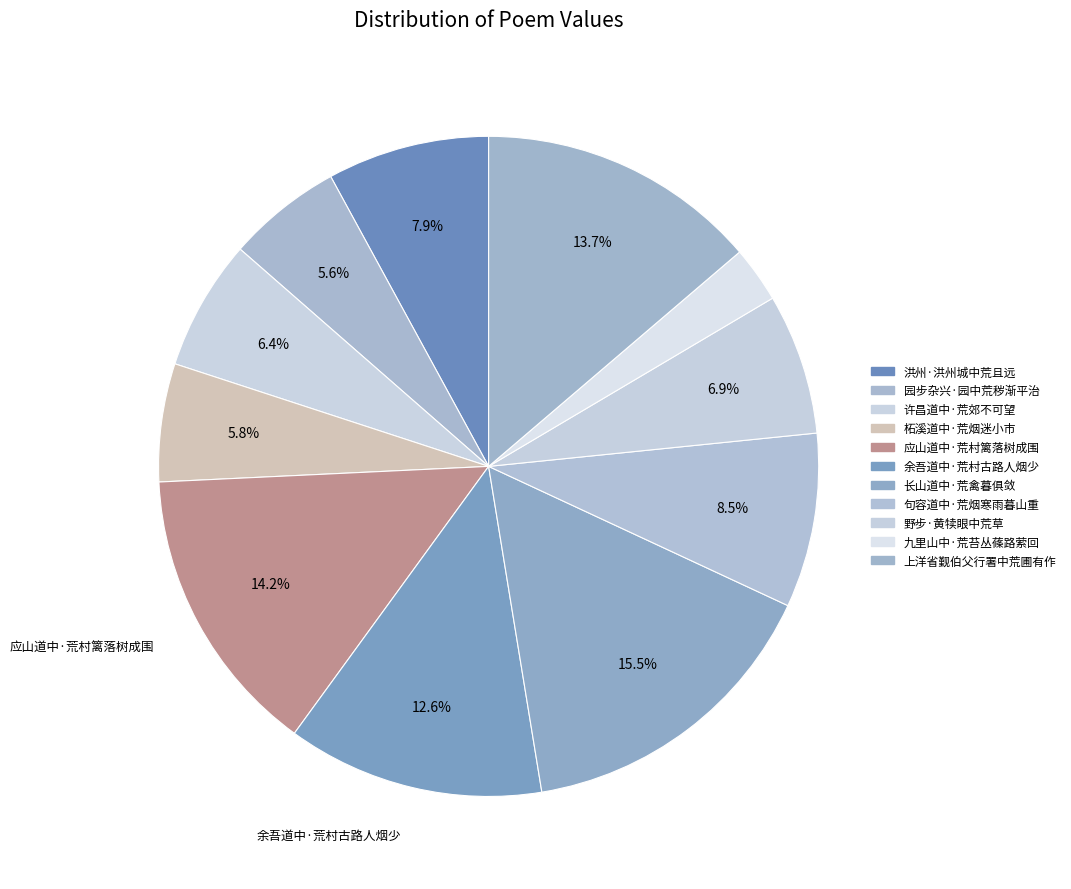

Is it true that 长山道中·荒禽暮俱敛 is 15% of the pie?

True